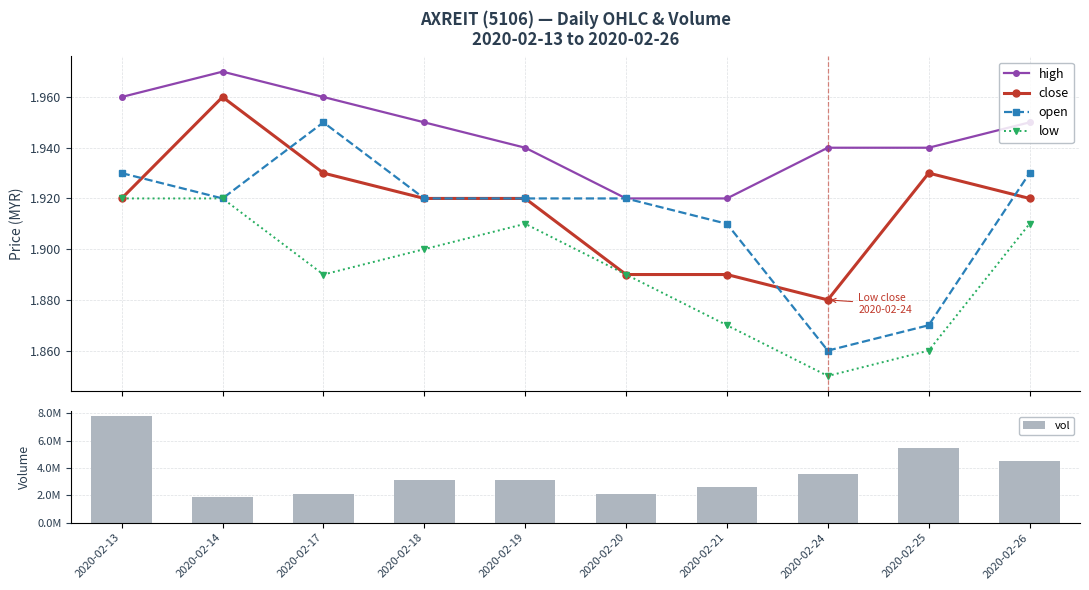

What are all the series names shown in the legend?

high, close, open, low, vol